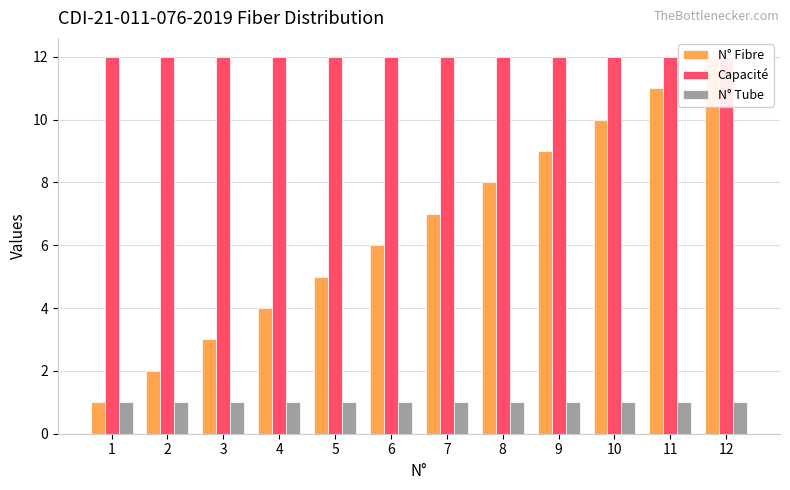

How many groups of bars are there?

12